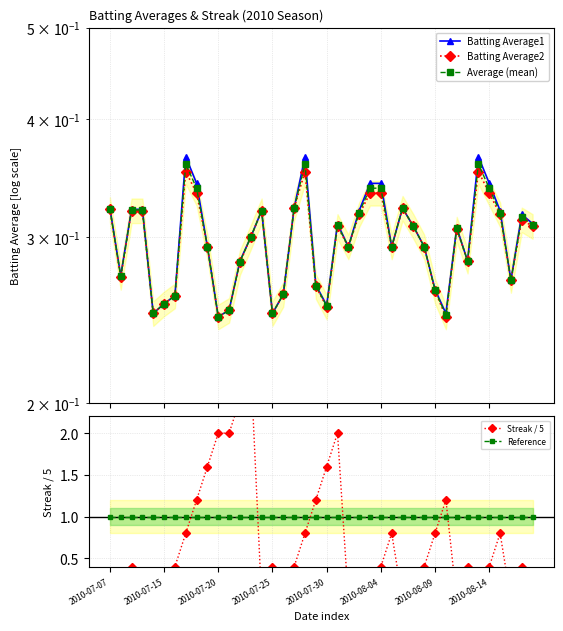

What is the label of the 31st point from the left?

2010-08-09